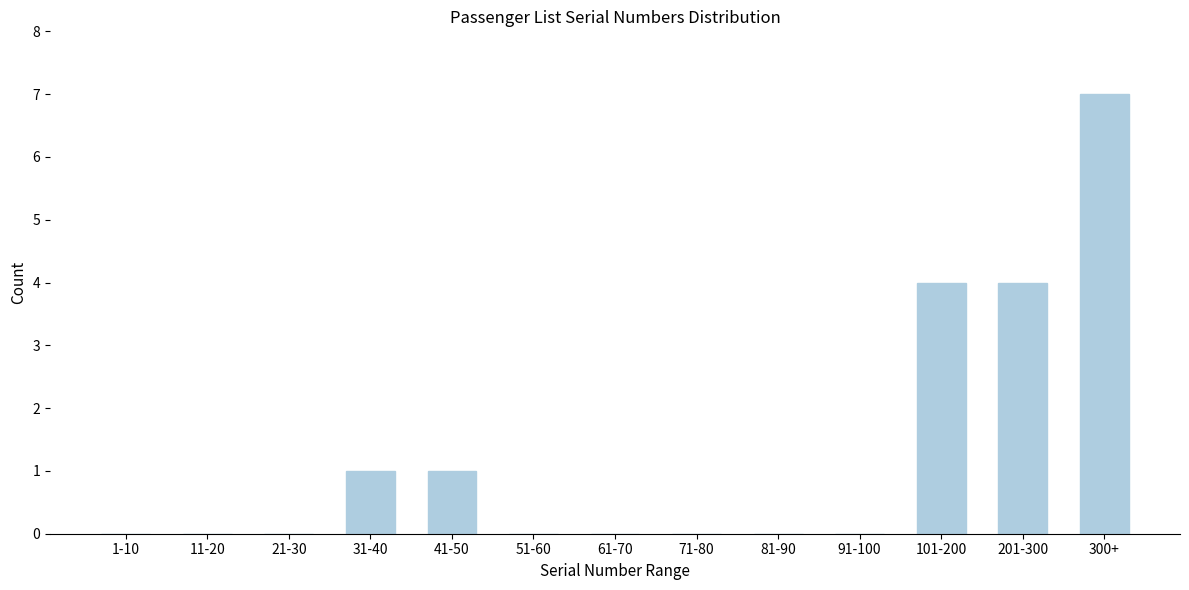

Reading left to right, what are all the values shown in this chart?

1-10=0	11-20=0	21-30=0	31-40=1	41-50=1	51-60=0	61-70=0	71-80=0	81-90=0	91-100=0	101-200=4	201-300=4	300+=7